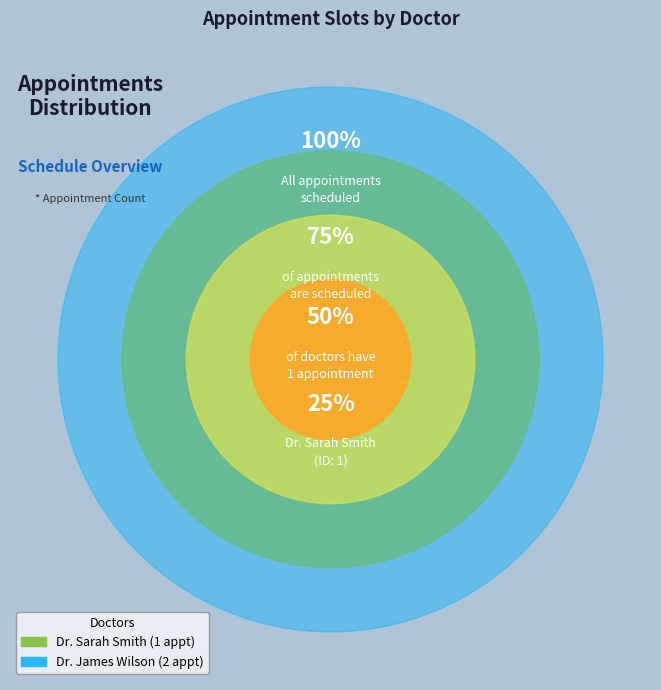

How many segments does this pie chart have?

2